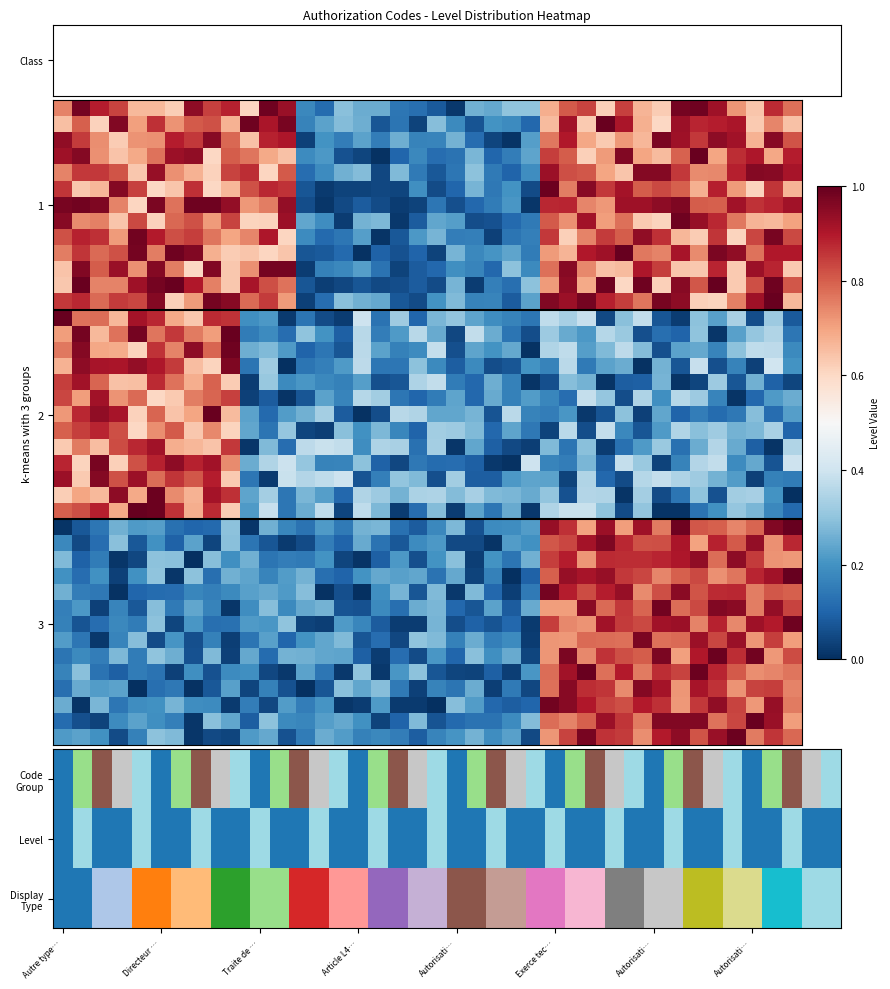

What is the spread (max minus min) of values at 39?

1.0